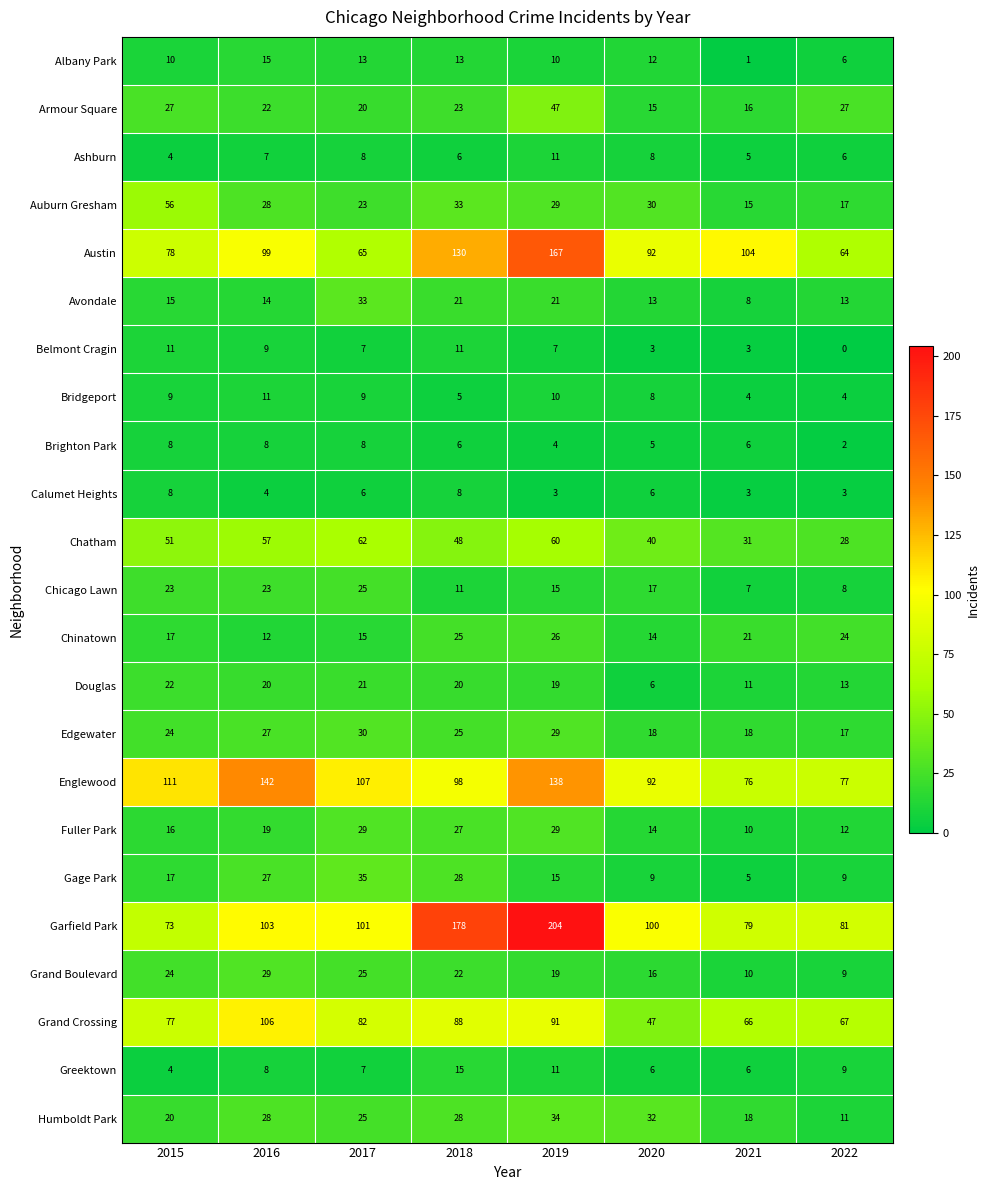

At which category is the sum across all series the highest?

2019